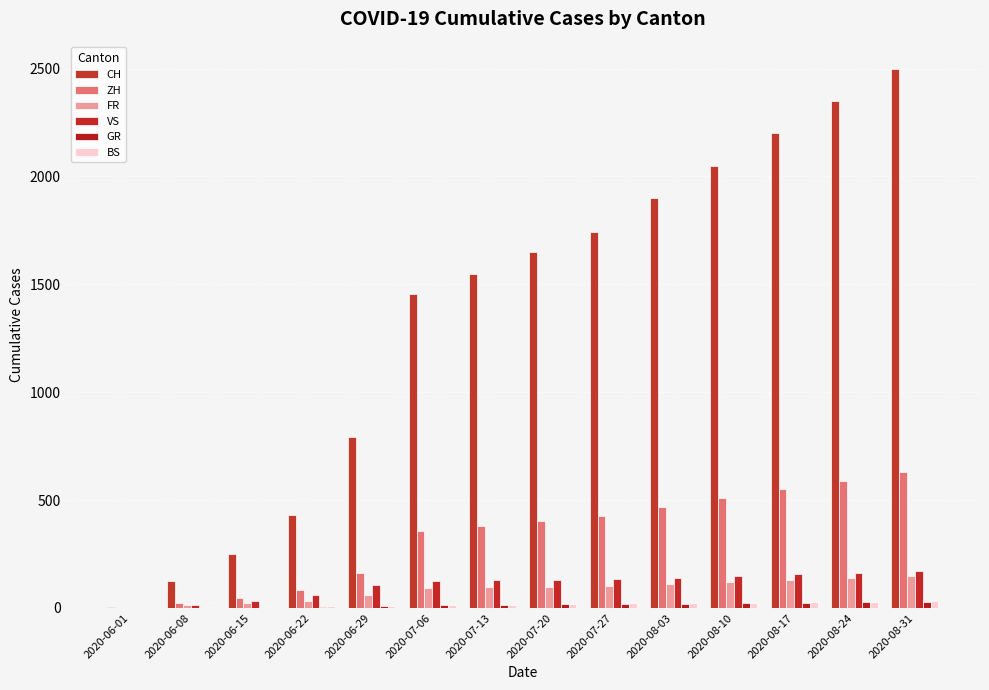

Are the bars grouped side by side (vs. stacked)?

Yes